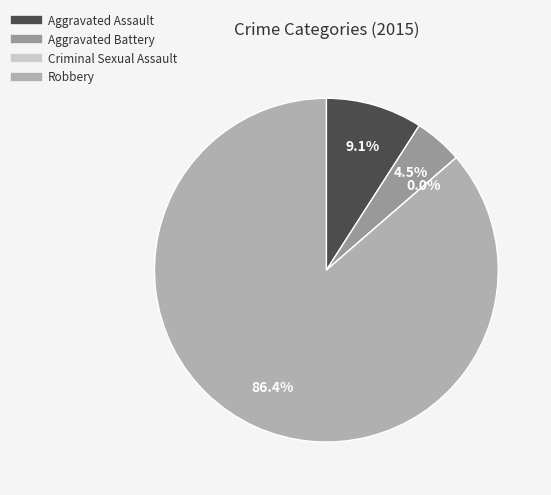

Which has a higher value, Criminal Sexual Assault or Aggravated Battery?

Aggravated Battery